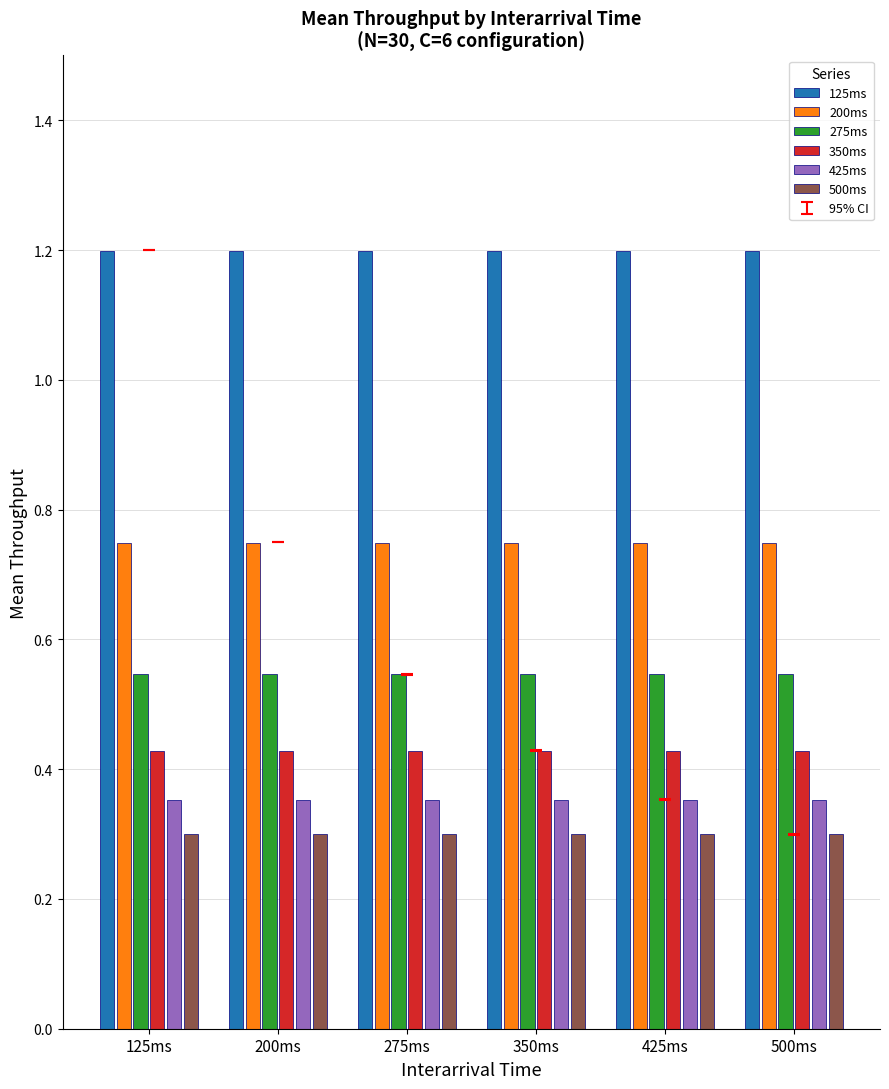

Rank the series at 275ms from highest to lowest value.

125ms, 200ms, 275ms, 350ms, 425ms, 500ms